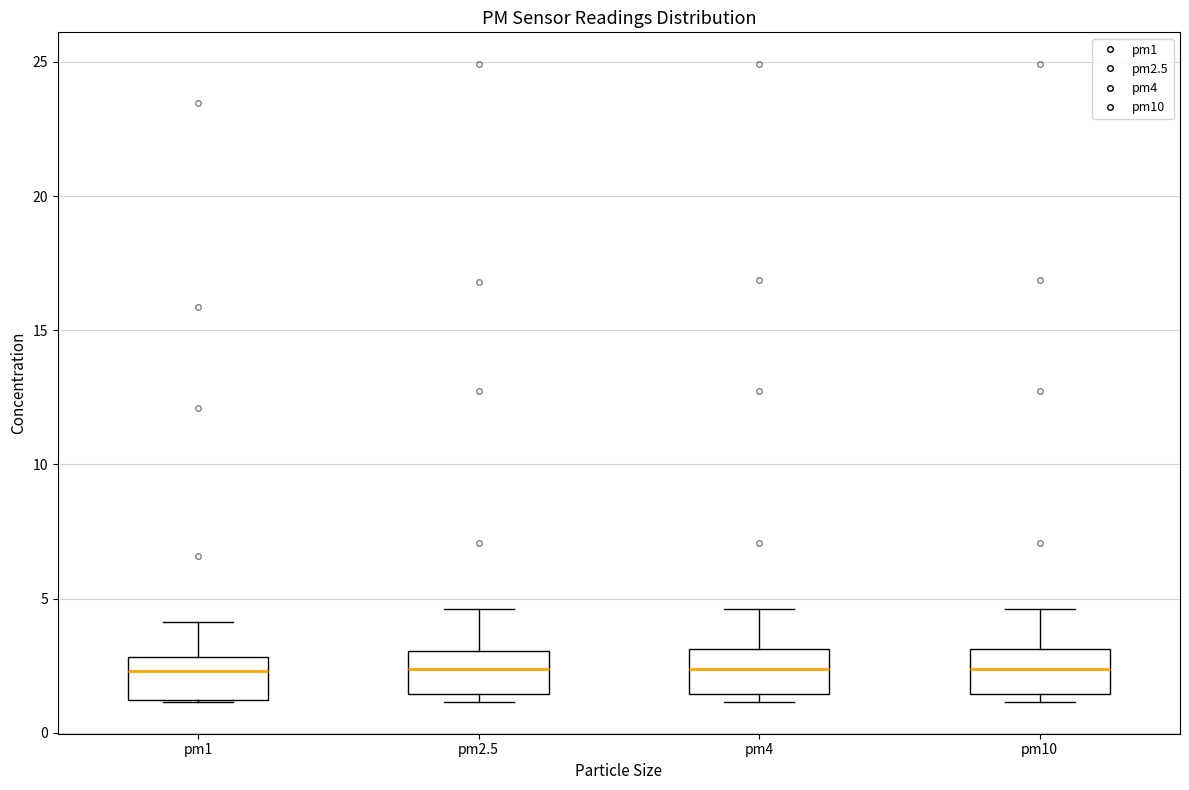

Reading left to right, transcribe this box plot: for each box, give where its median line is, the range the box spans, and where its two whiskers end, as read against the y-axis. The values are not printed on the chart, so give them approximately, as read against the axis.

pm1: median 2.5, box 1.0 to 3.0, whiskers 1.0 to 4.0
pm2.5: median 2.5, box 1.5 to 3.0, whiskers 1.0 to 4.5
pm4: median 2.5, box 1.5 to 3.0, whiskers 1.0 to 4.5
pm10: median 2.5, box 1.5 to 3.0, whiskers 1.0 to 4.5